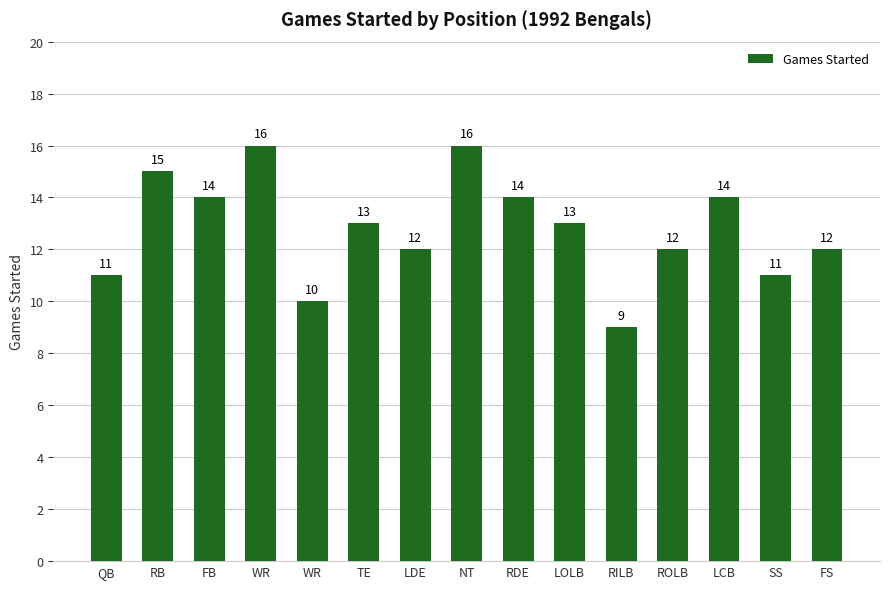

Does the chart contain any negative values?

No